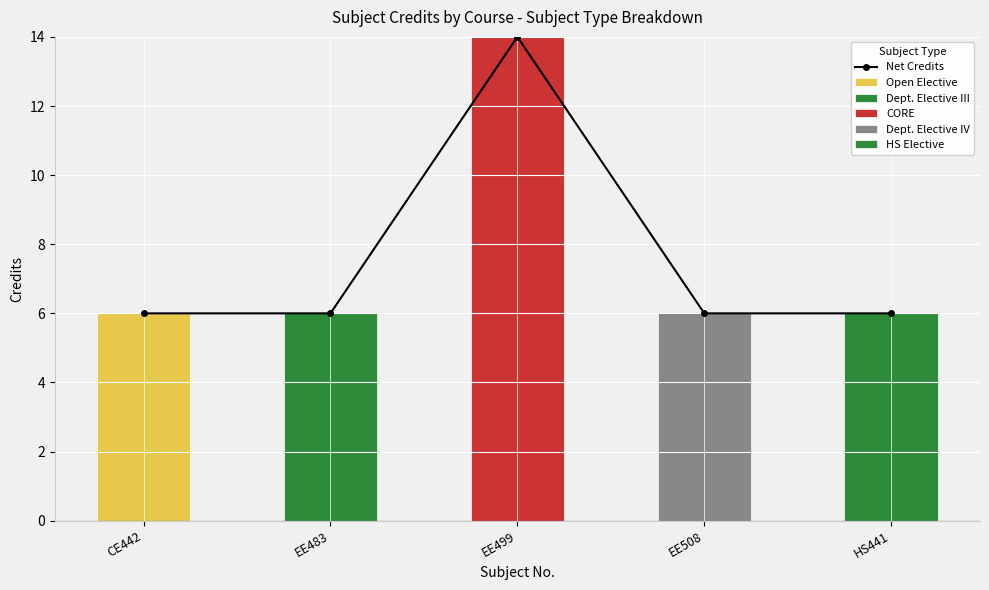

At which label is Net Credits closest to 10?

CE442